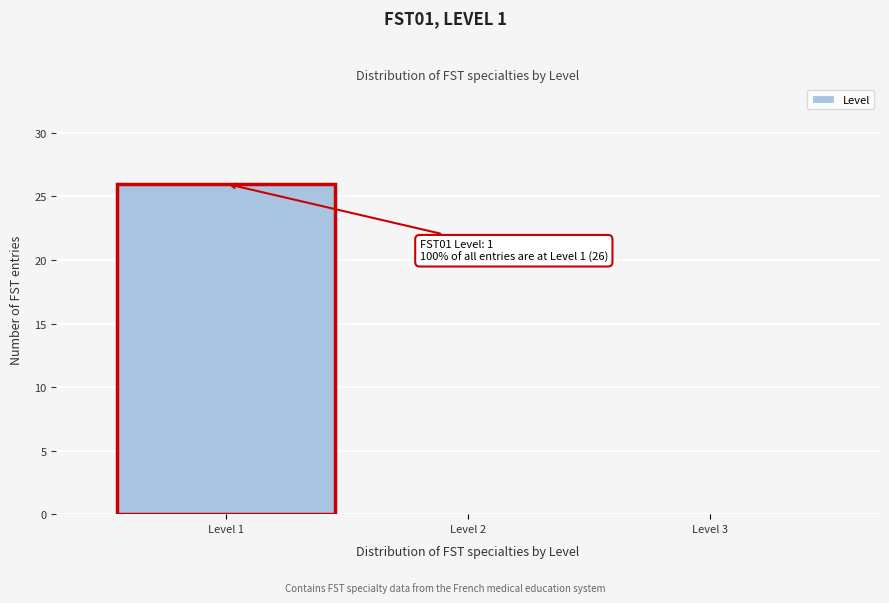

Which range on the x-axis has the tallest bar?

0.5 to 1.5